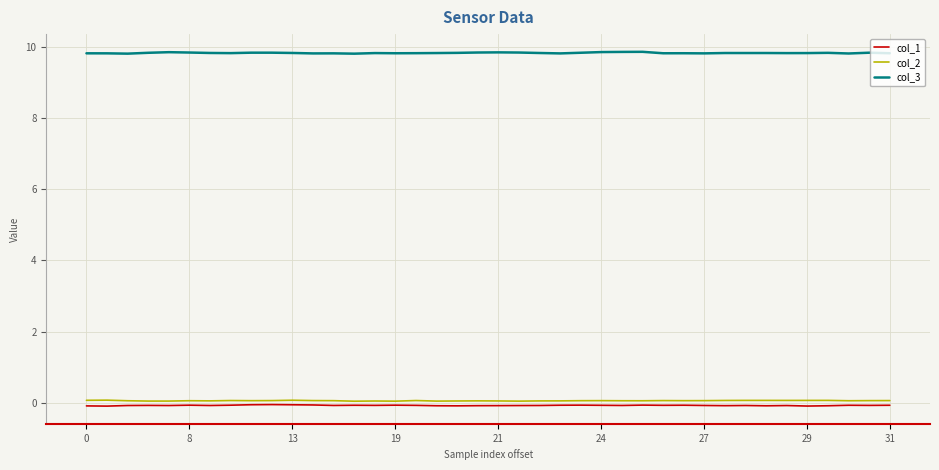

What is the maximum value for col_3?

9.9